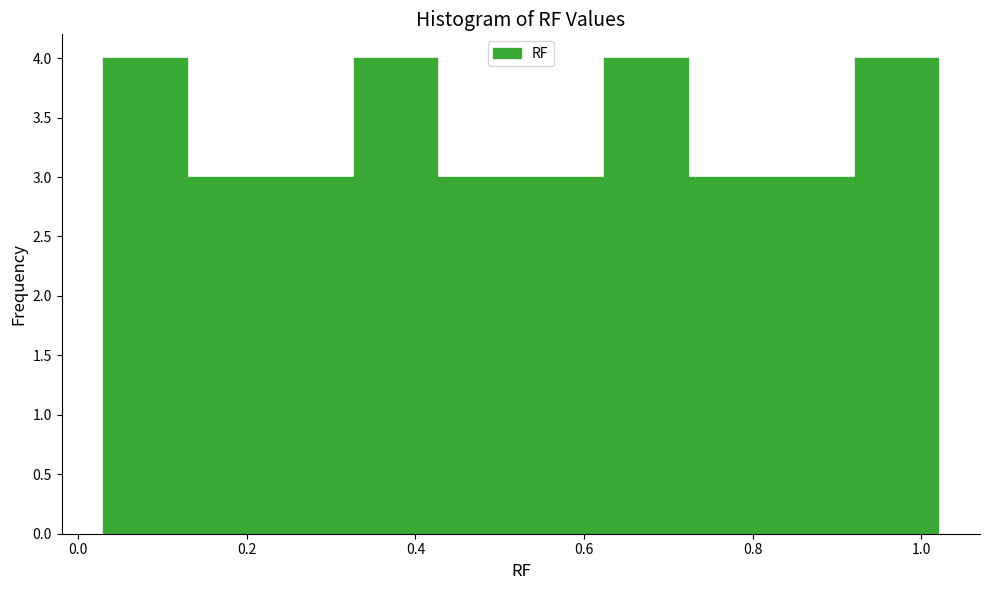

Reading left to right, list every bar in this chart as the range it spans on the x-axis followed by its height. Neither the bar edges nor the heights are printed on the chart, so give them approximately, as read against the axes.

0.04 to 0.12: 4
0.12 to 0.22: 3
0.22 to 0.32: 3
0.32 to 0.42: 4
0.42 to 0.52: 3
0.52 to 0.62: 3
0.62 to 0.72: 4
0.72 to 0.82: 3
0.82 to 0.92: 3
0.92 to 1.02: 4